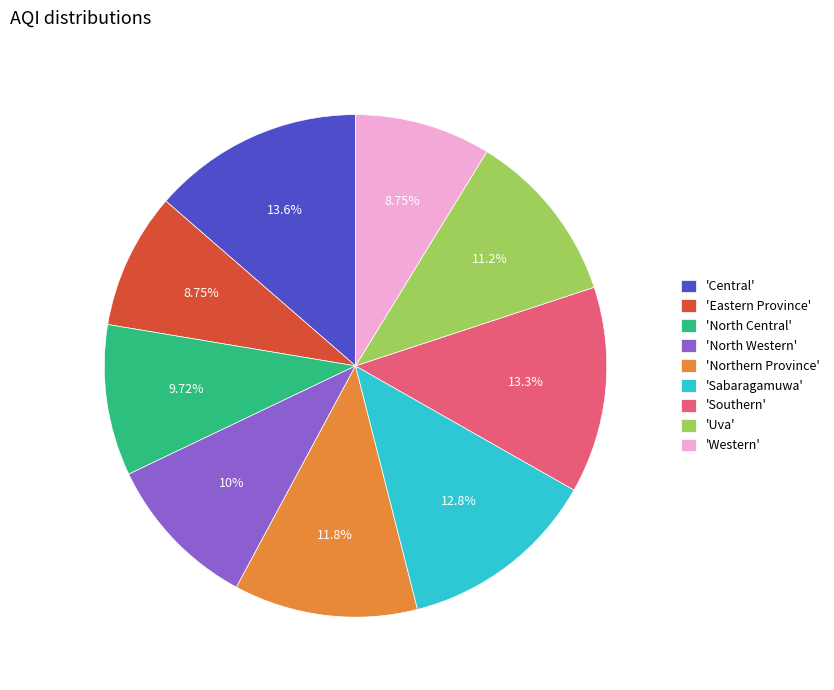

Is the sum of 'Eastern Province' and 'Southern' greater than half?

No